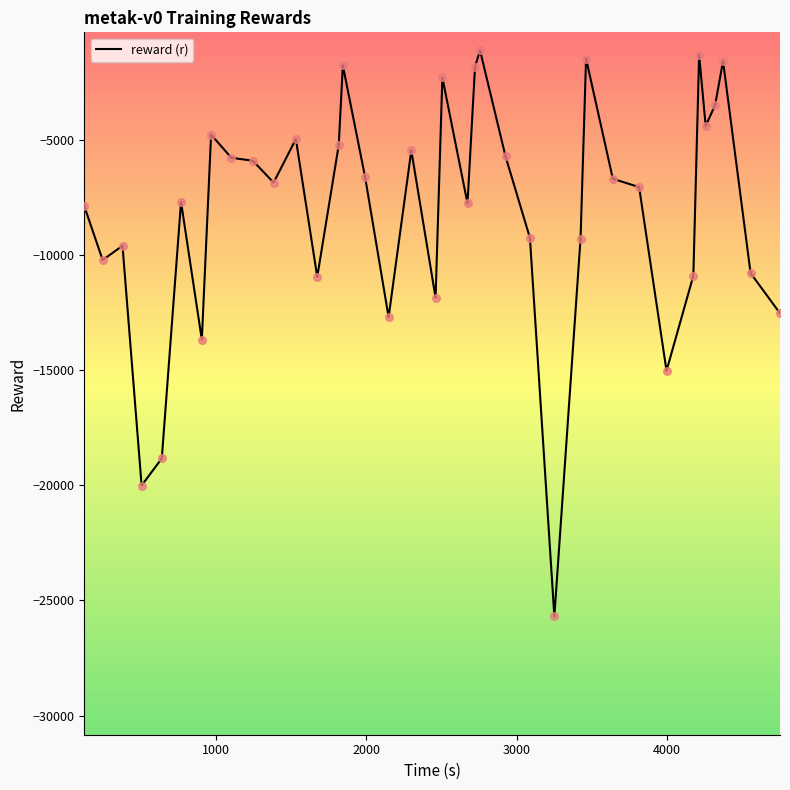

What is the greatest value displayed?

-1118.1